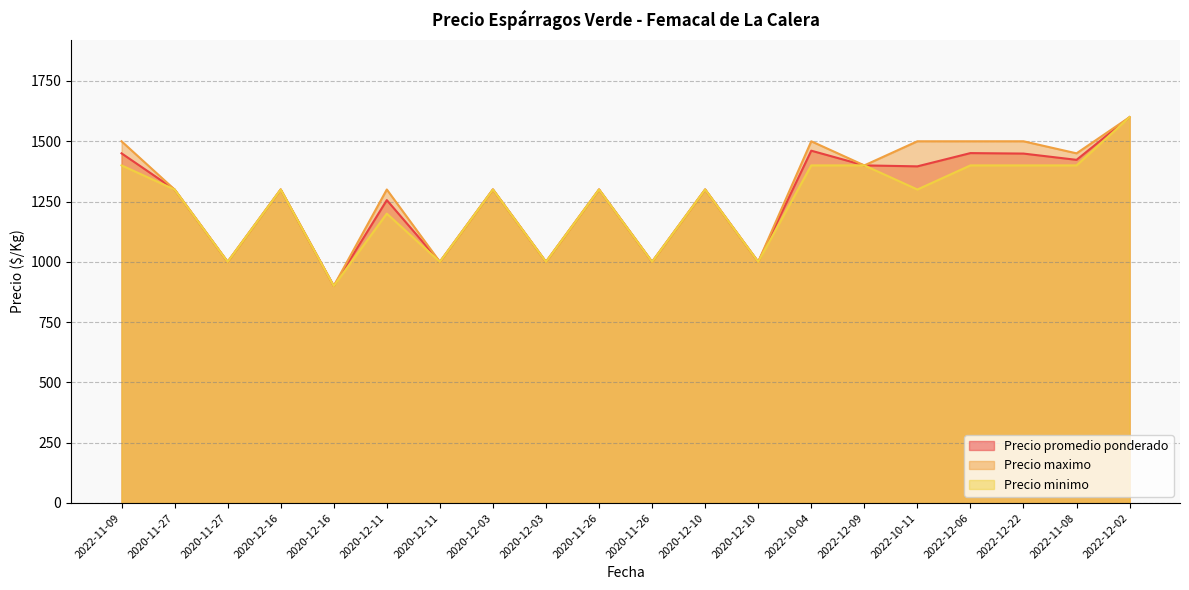

In Precio minimo, how many points are higher than both neighbors (excluding endpoints)?

5